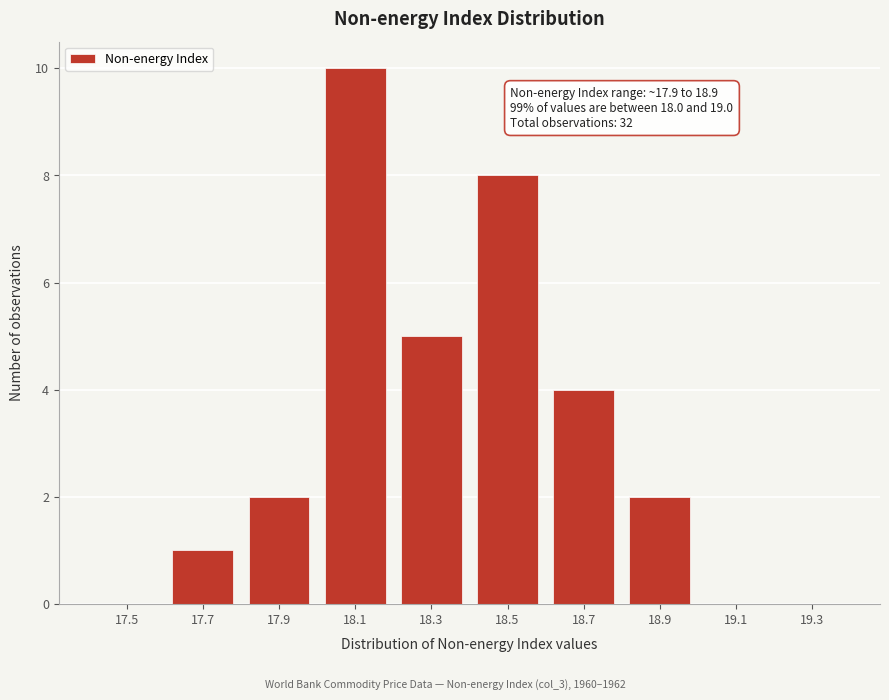

Reading left to right, transcribe all the data shown in this chart.

17.5=0	17.7=1	17.9=2	18.1=10	18.3=5	18.5=8	18.7=4	18.9=2	19.1=0	19.3=0